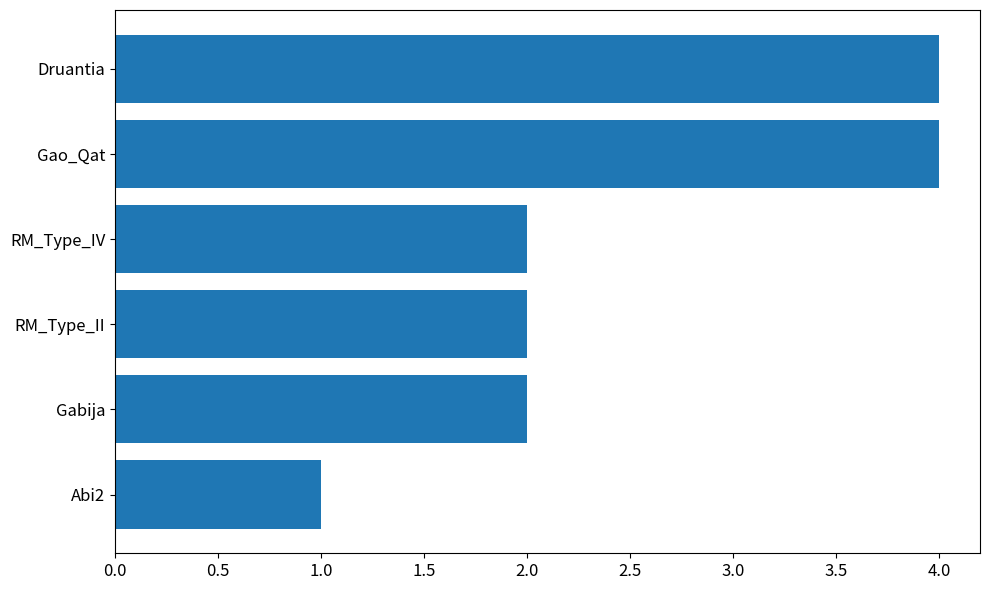

The chart shows a value of 2 at Druantia. True or false?

False